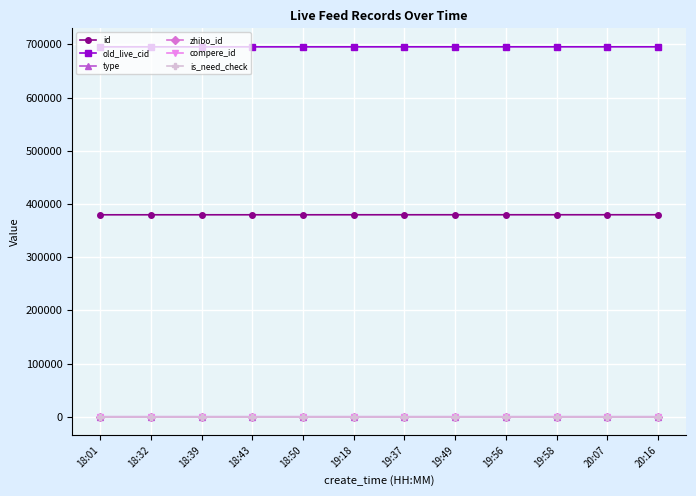

True or false: zhibo_id and is_need_check cross at least once.

False